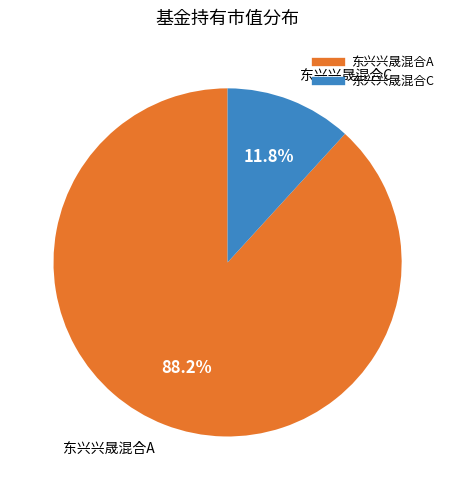

To the nearest percent, what is the average slice percentage?

50%